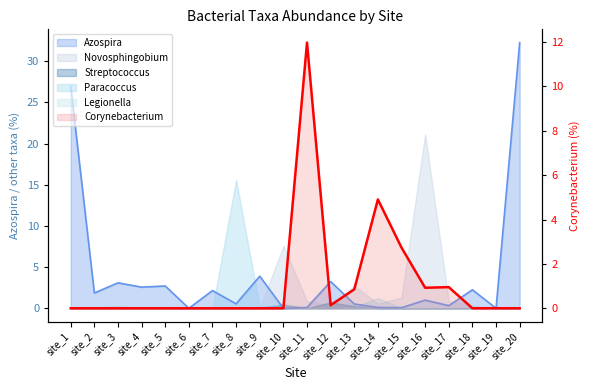

How many lines are shown in the chart?

1